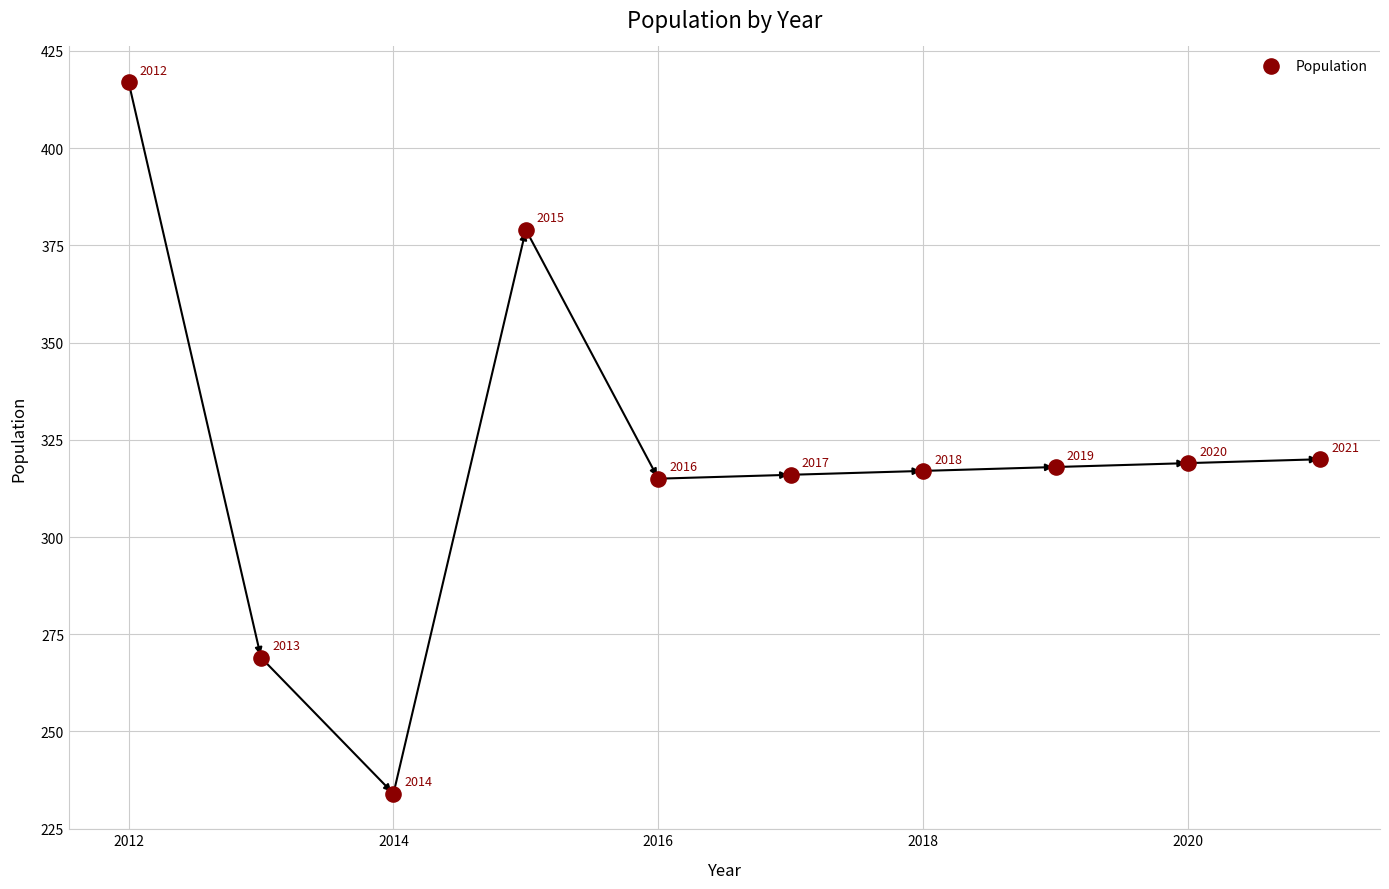

What Y value in the scatter plot is closest to 325?

320